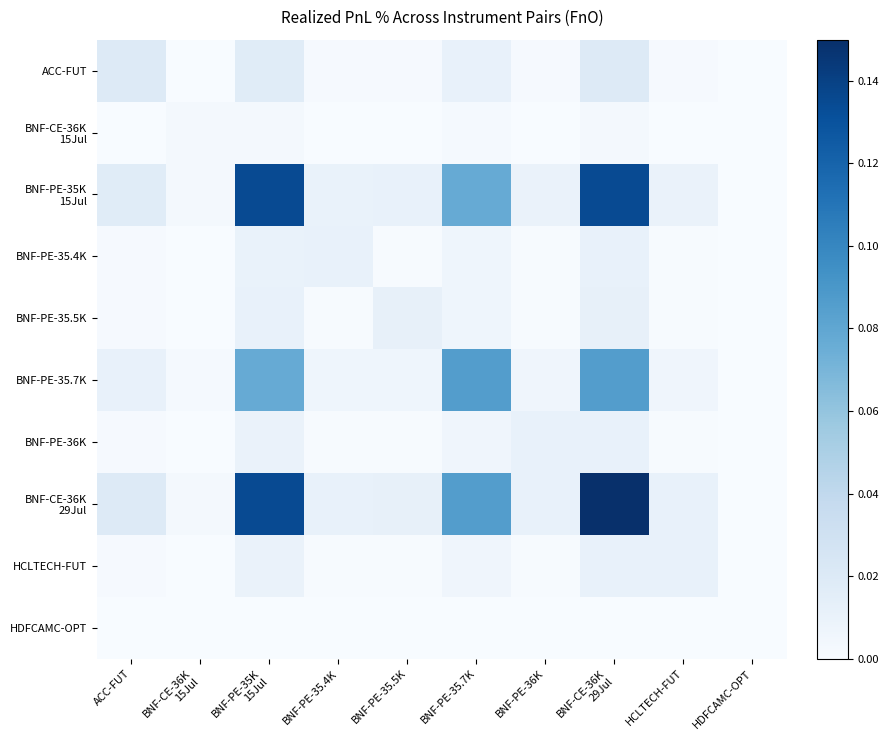

Which series has the largest range (max minus min)?

BNF-CE-36K 29Jul